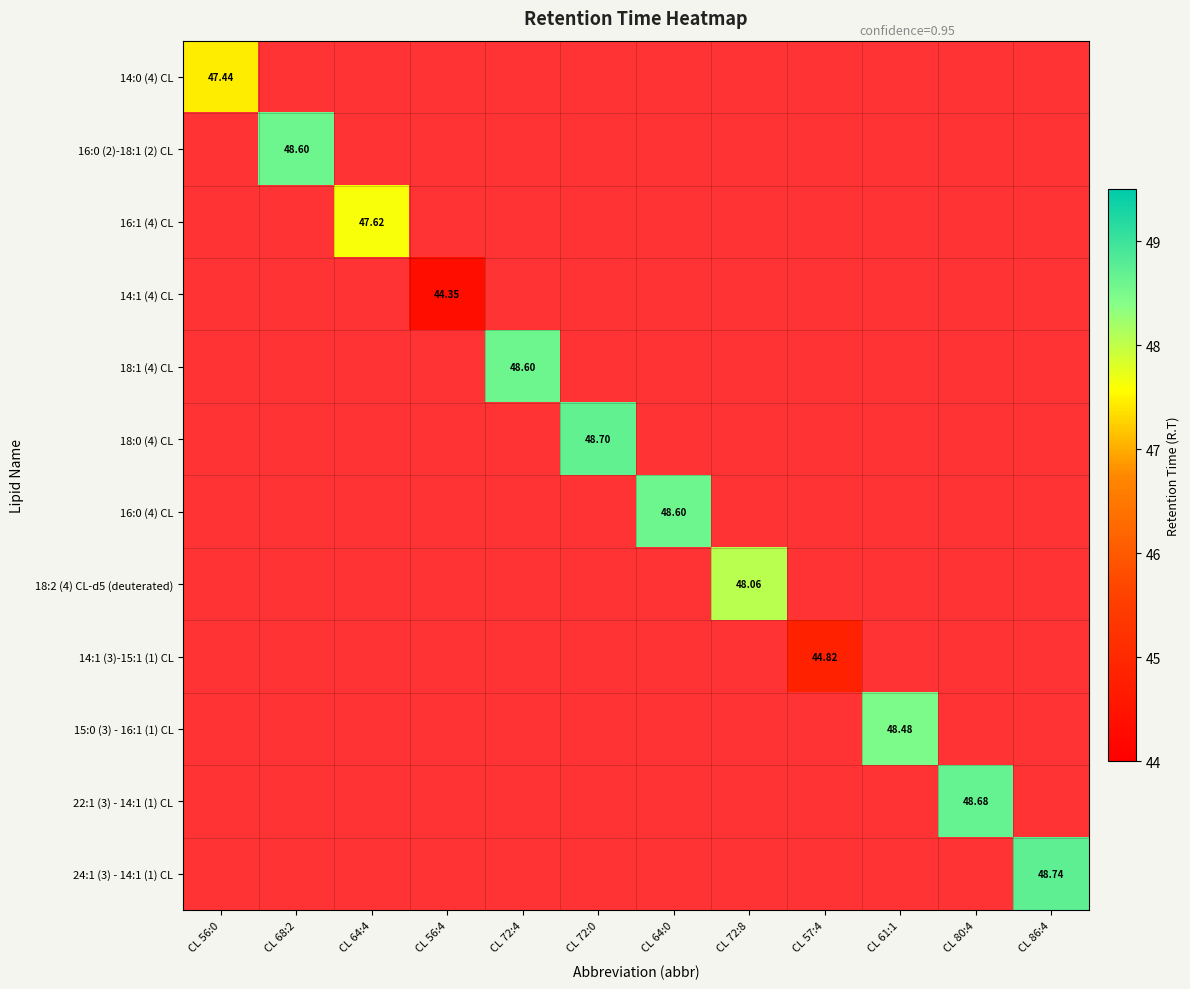

How many values in the 16:0 (4) CL series exceed 48?

1